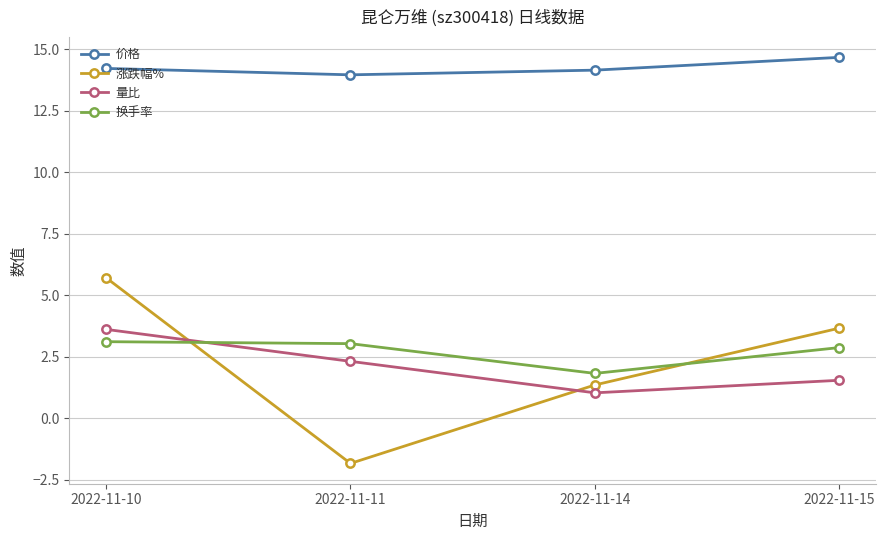

True or false: 量比 and 价格 cross at least once.

False